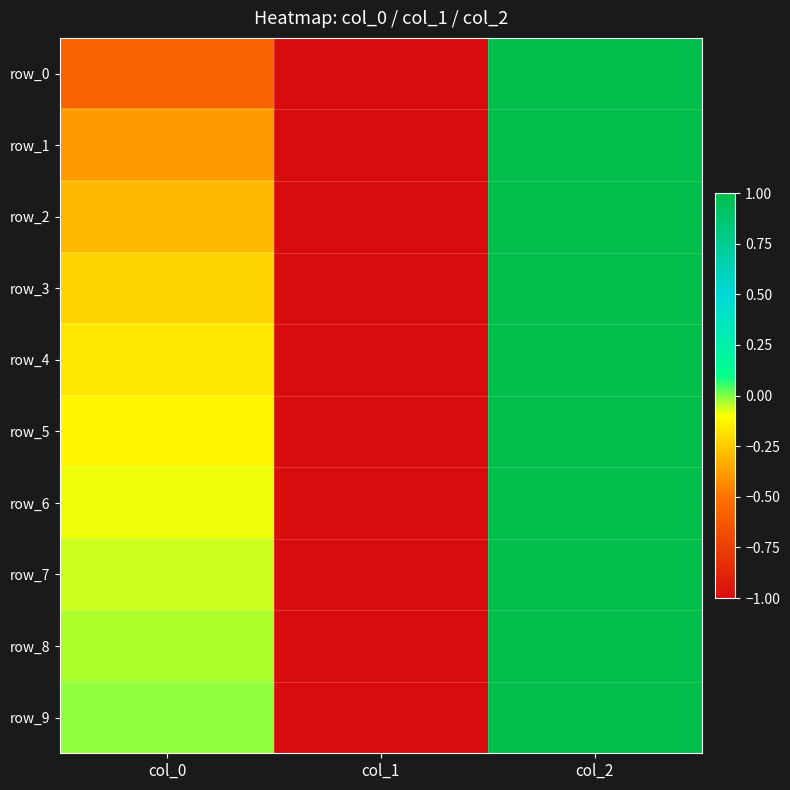

At which category does the chart reach its peak across all series?

col_2